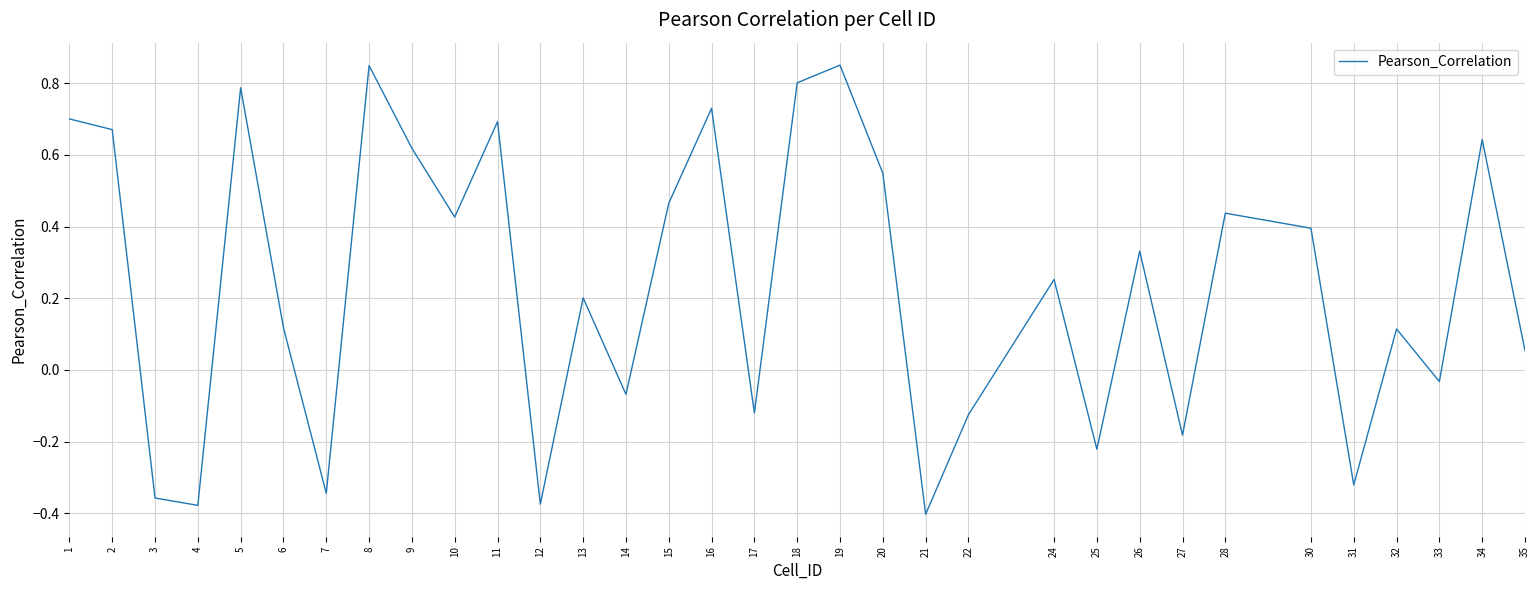

The value at 7 is -0.1. True or false?

False